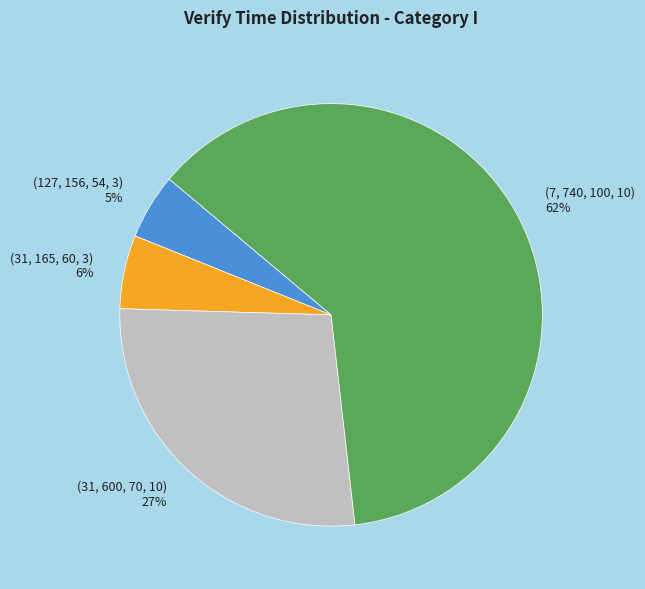

Is the sum of (31, 600, 70, 10) and (127, 156, 54, 3) greater than half?

No